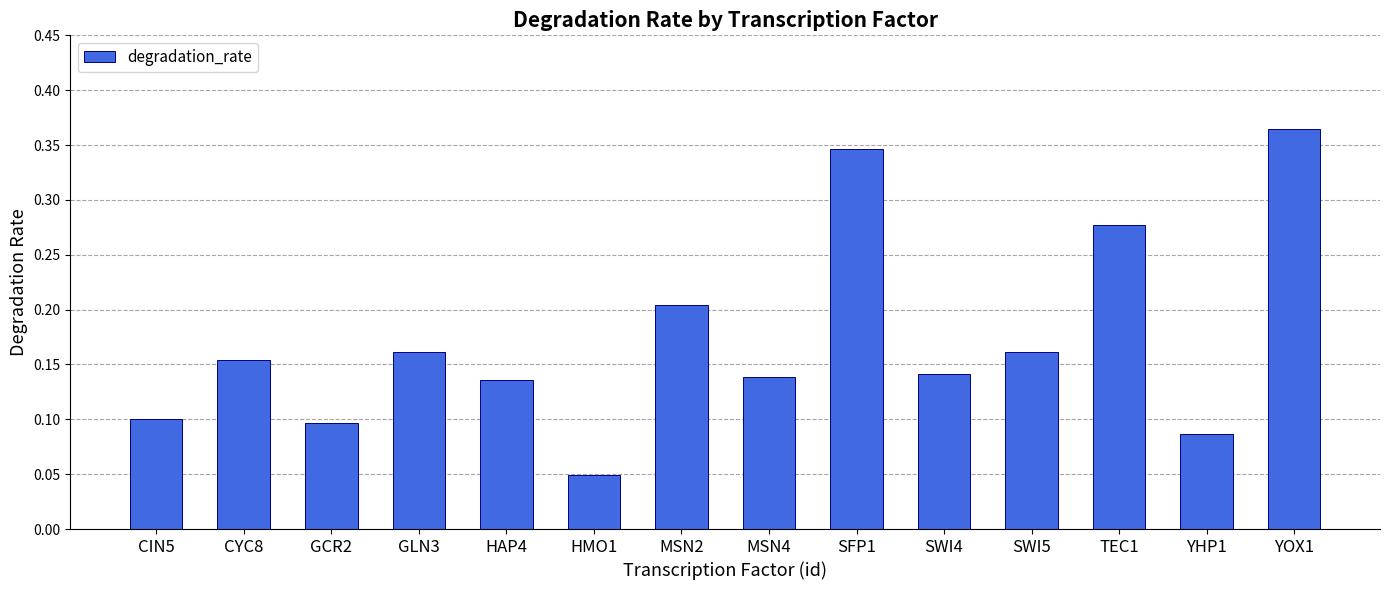

Which label corresponds to the largest value in the chart?

YOX1